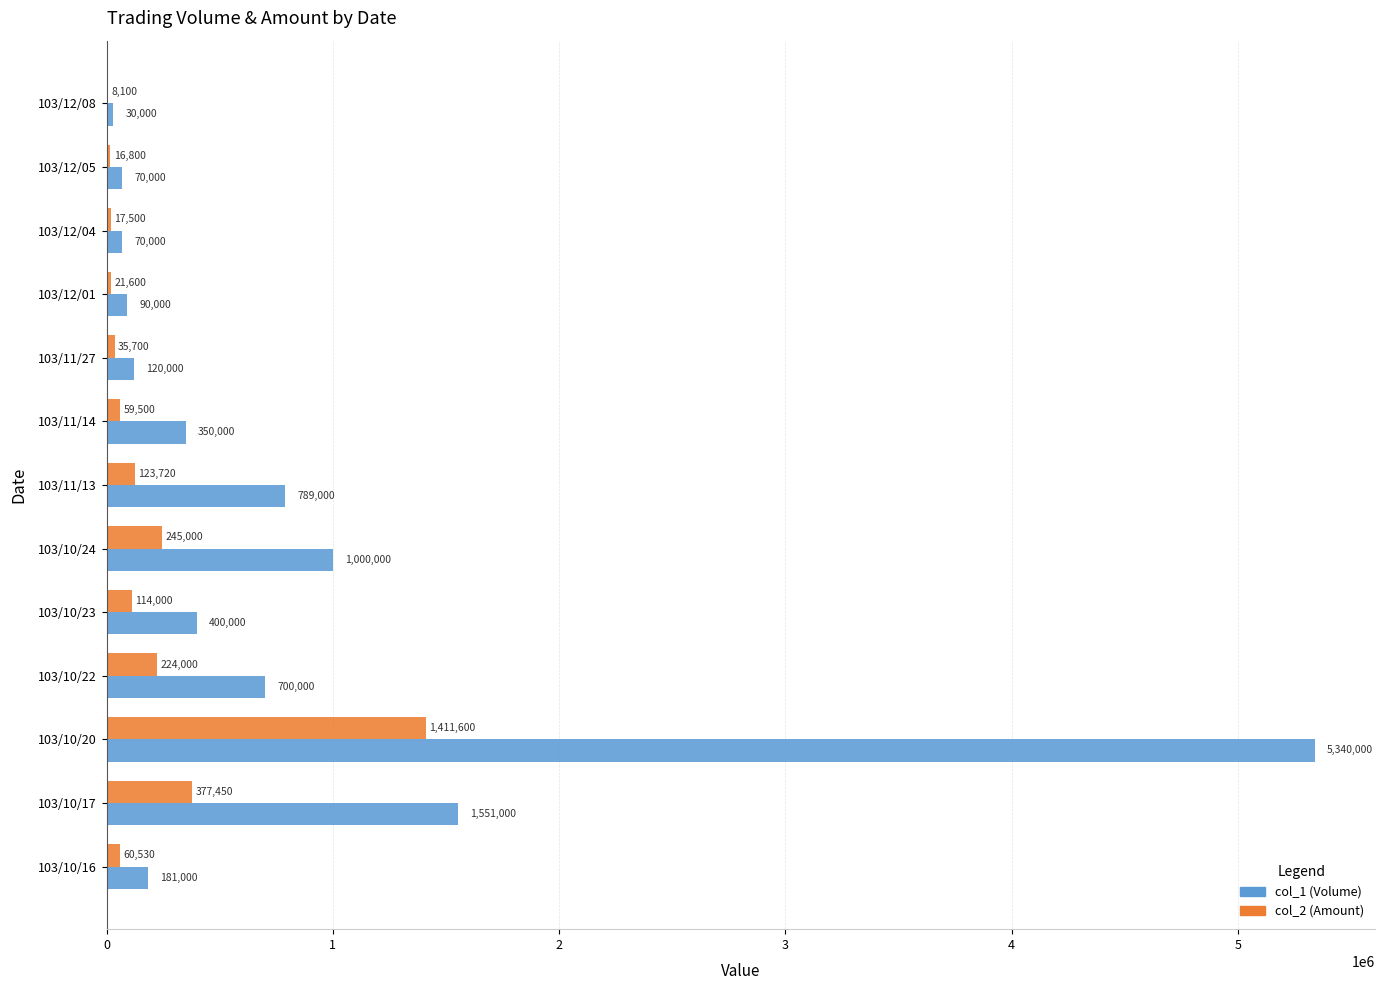

At which category is the sum across all series the highest?

103/10/20